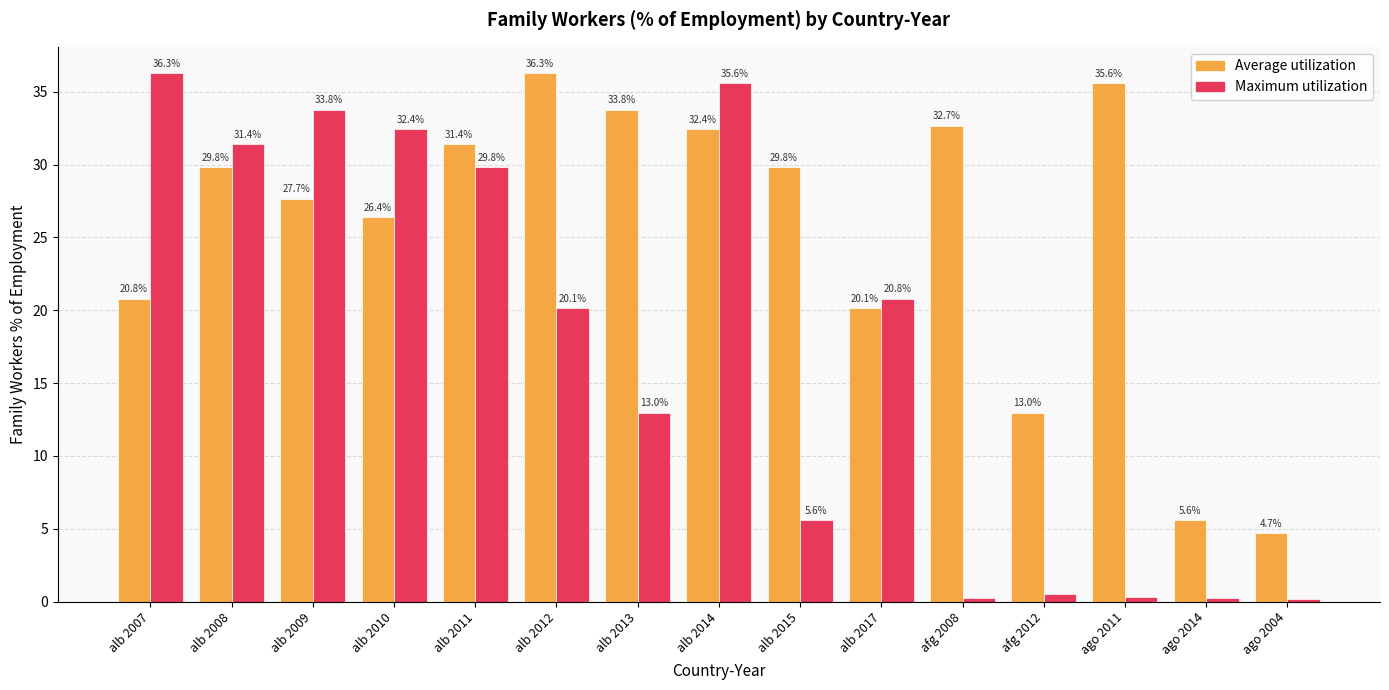

What is the difference between the Average utilization values at alb 2015 and ago 2014?

24.2